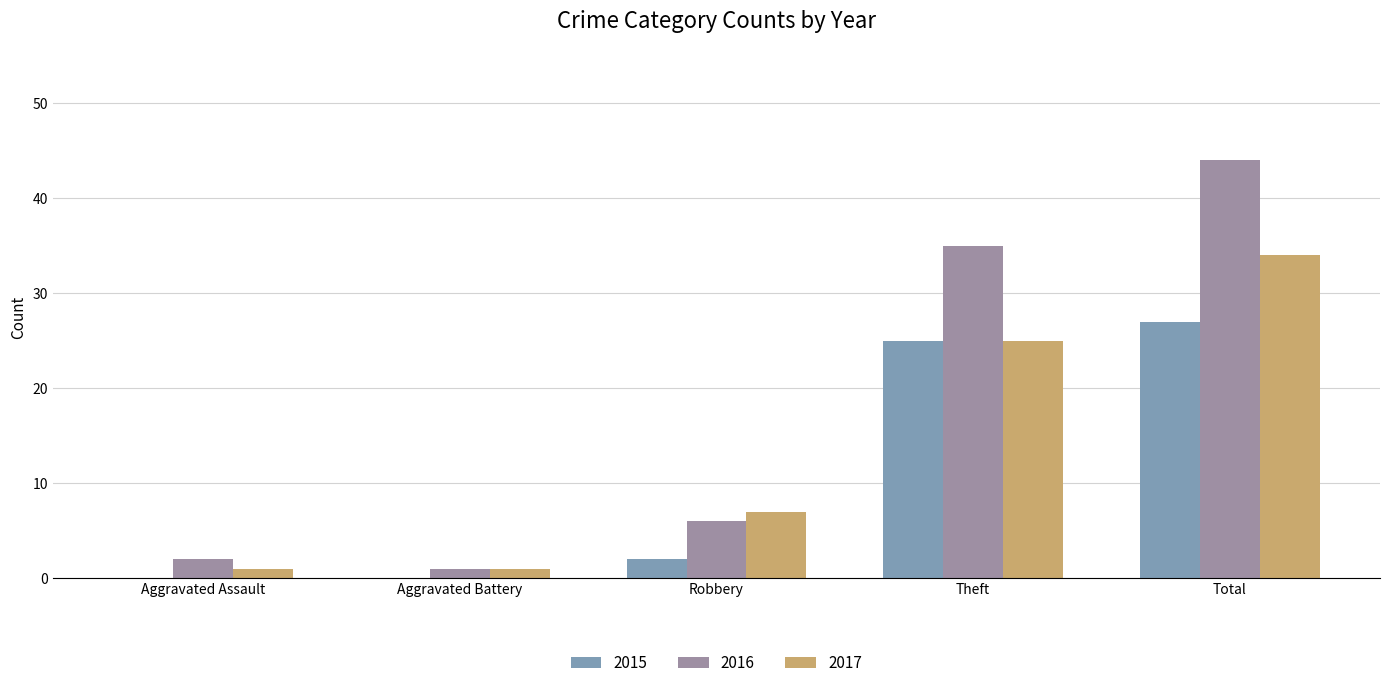

List the series in order of their peak value, lowest first.

2015, 2017, 2016